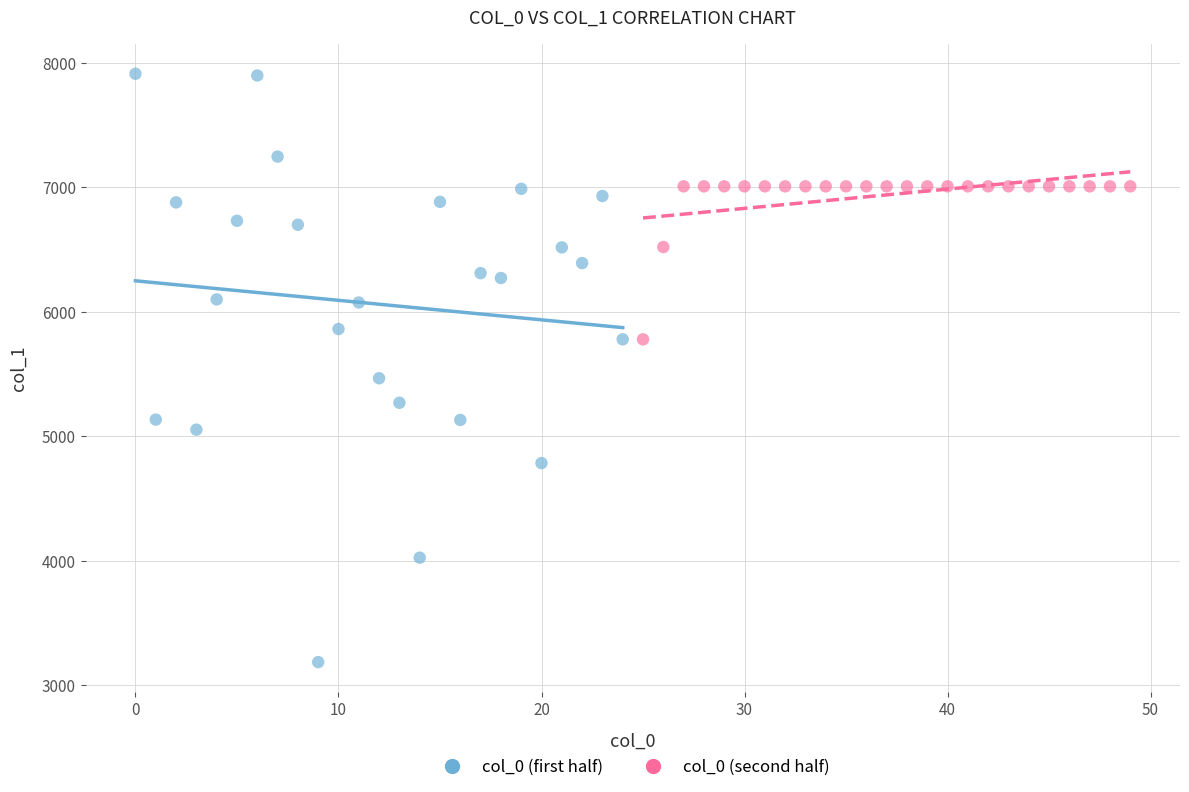

Which series reaches the maximum Y coordinate?

col_0 (first half)